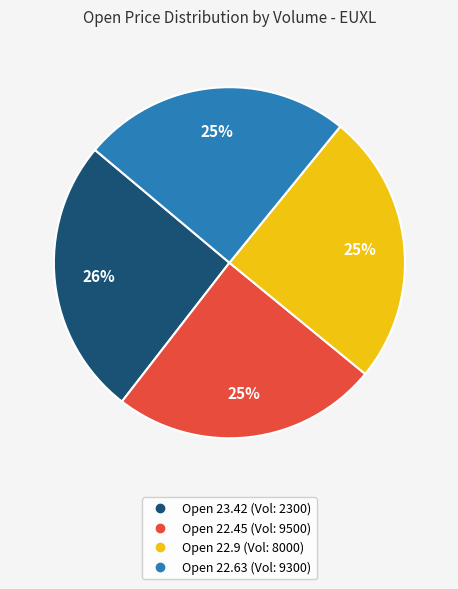

Count the number of slices in the pie.

4